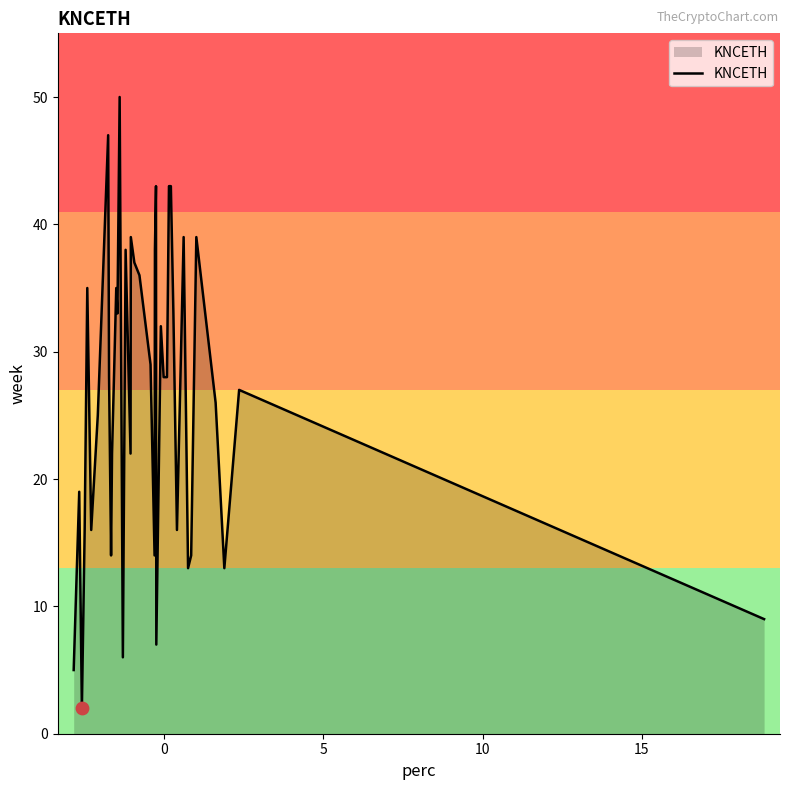

What is the highest value of the KNCETH series?

50